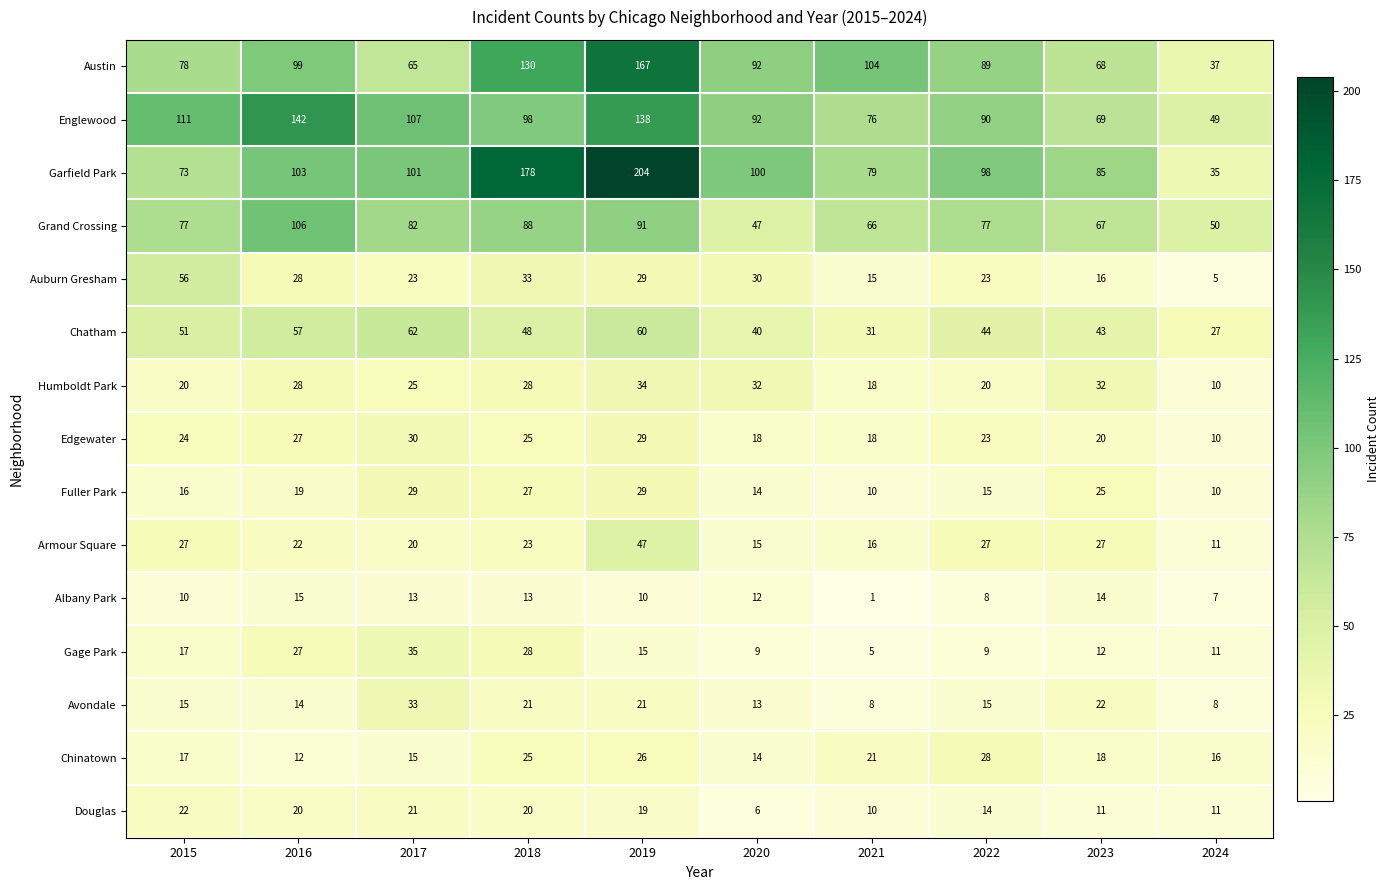

At how many categories does at least one series exceed 185?

1